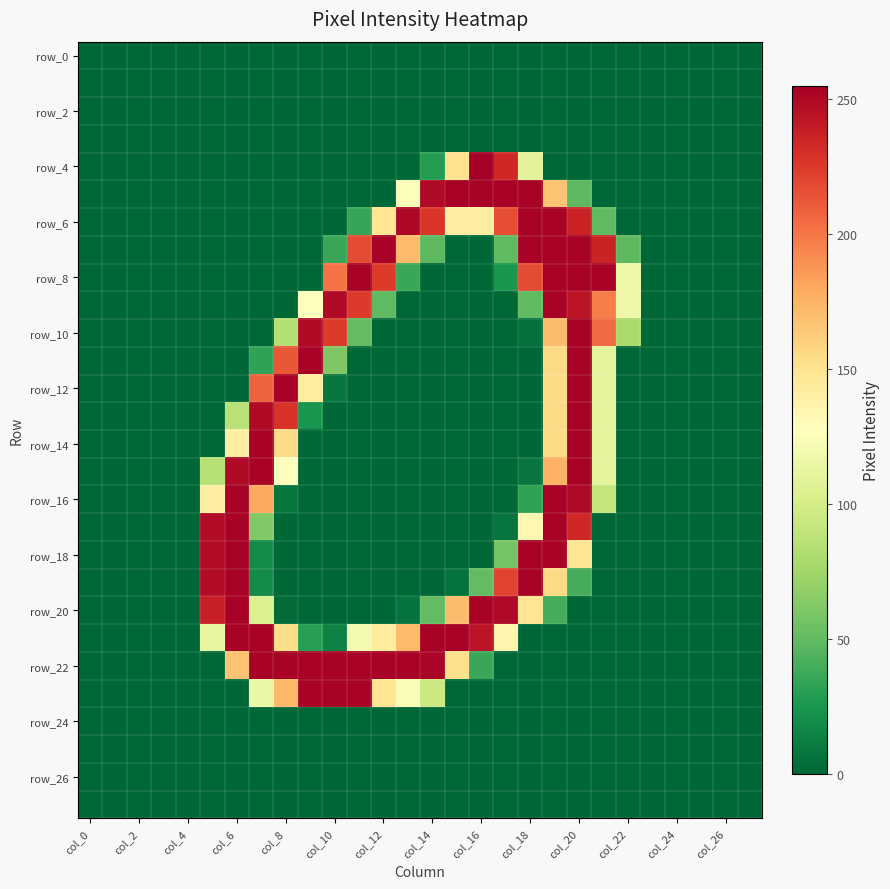

At which category is the sum across all series the highest?

col_20